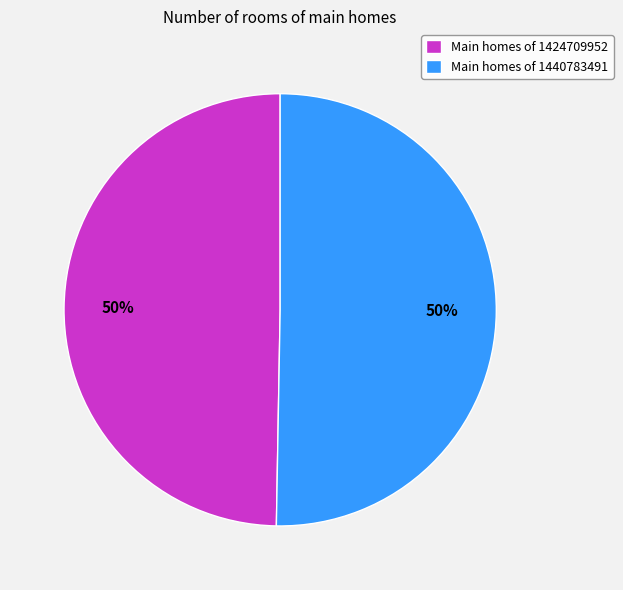

To the nearest percent, what is the average slice percentage?

50%